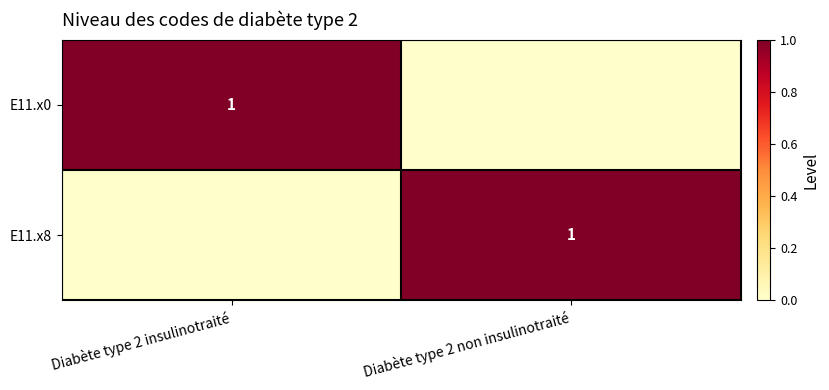

The E11.x8 series shows 2 at Diabète type 2 non insulinotraité. True or false?

False